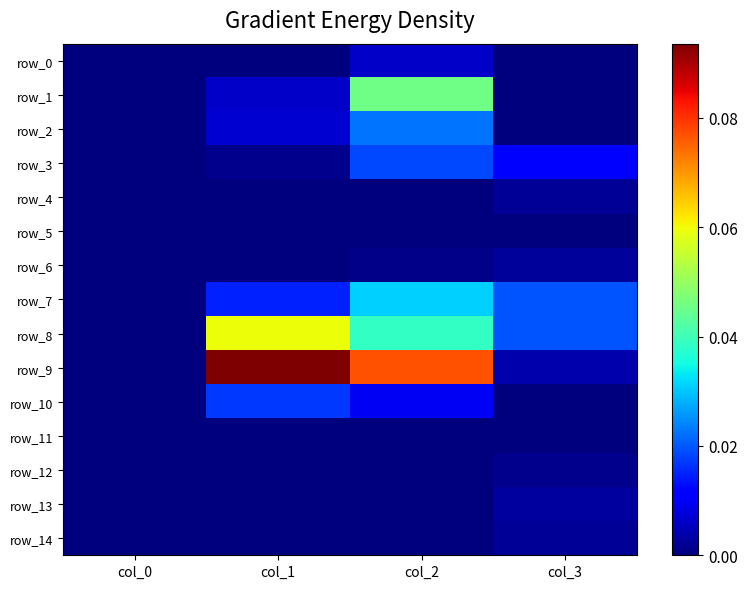

Which category has the lowest value in the row_0 series?

col_0